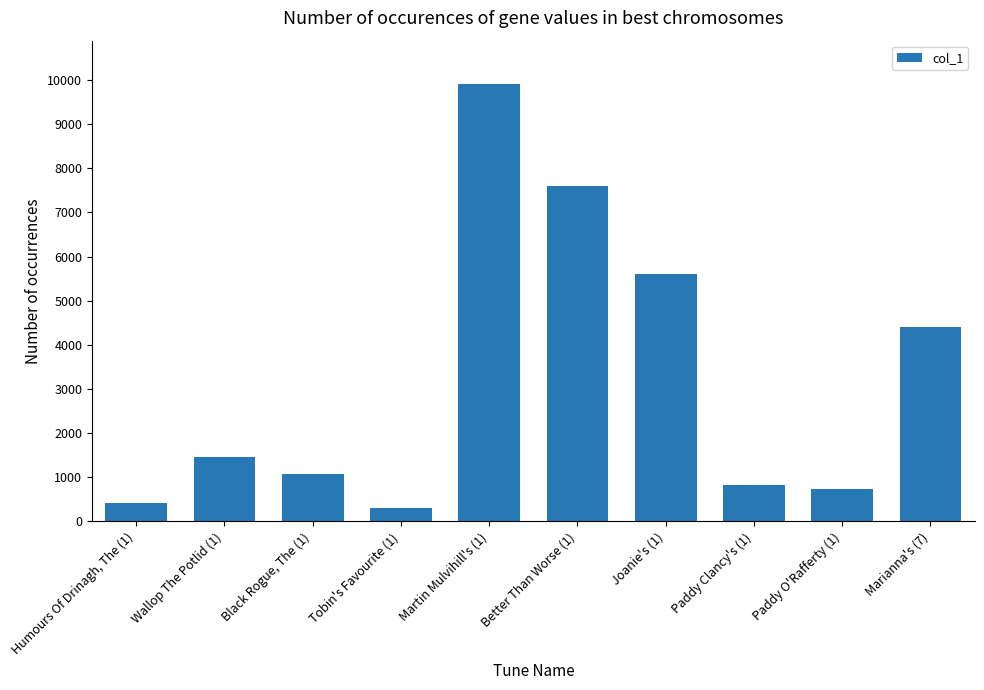

Reading right to left, list all the values displayed in this chart.

Marianna's (7)=4396	Paddy O'Rafferty (1)=741	Paddy Clancy's (1)=832	Joanie's (1)=5608	Better Than Worse (1)=7590	Martin Mulvihill's (1)=9898	Tobin's Favourite (1)=308	Black Rogue, The (1)=1076	Wallop The Potlid (1)=1454	Humours Of Drinagh, The (1)=413